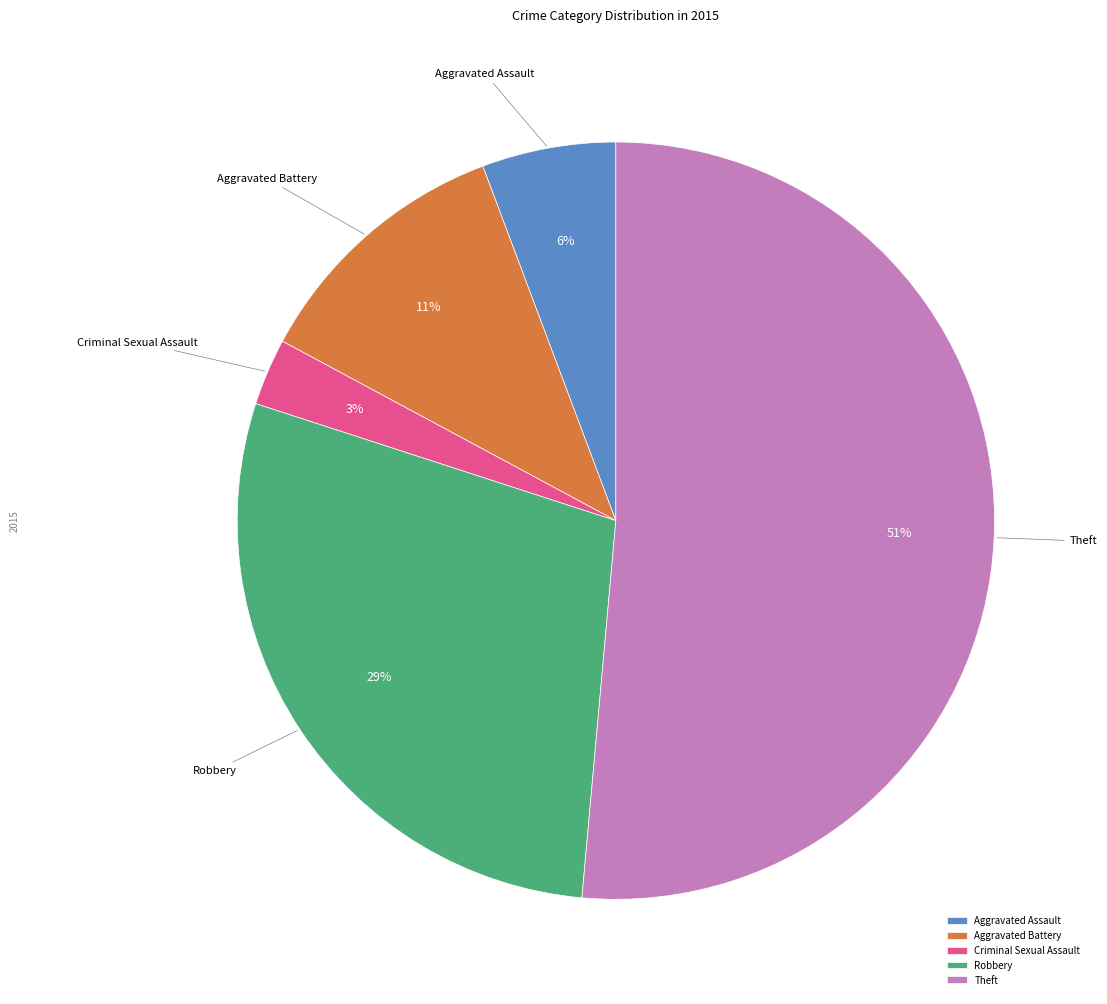

To the nearest percent, what percentage of the pie is Aggravated Assault?

6%